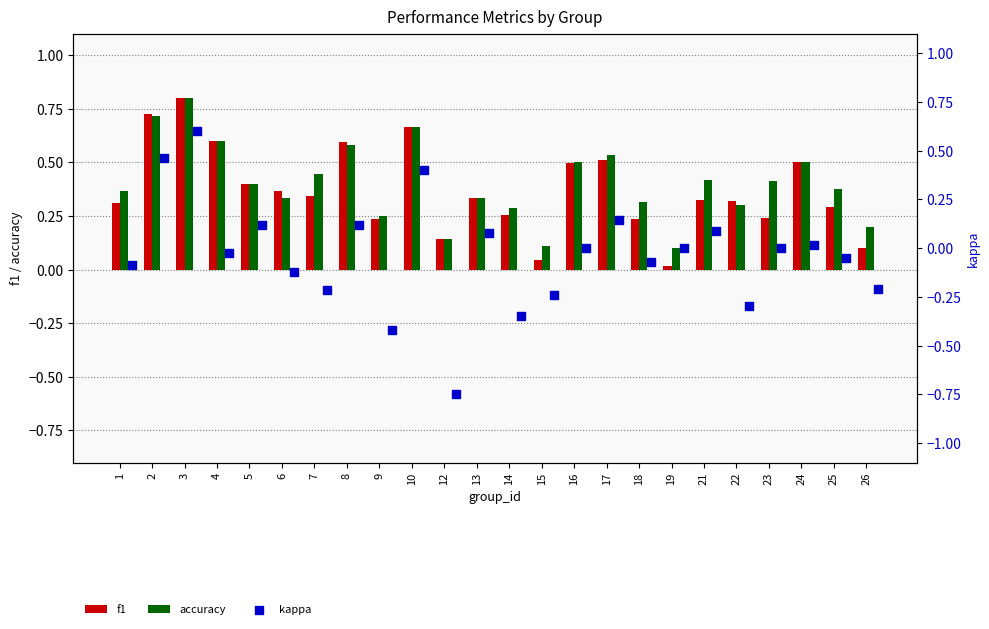

What are all the series names shown in the legend?

f1, accuracy, kappa